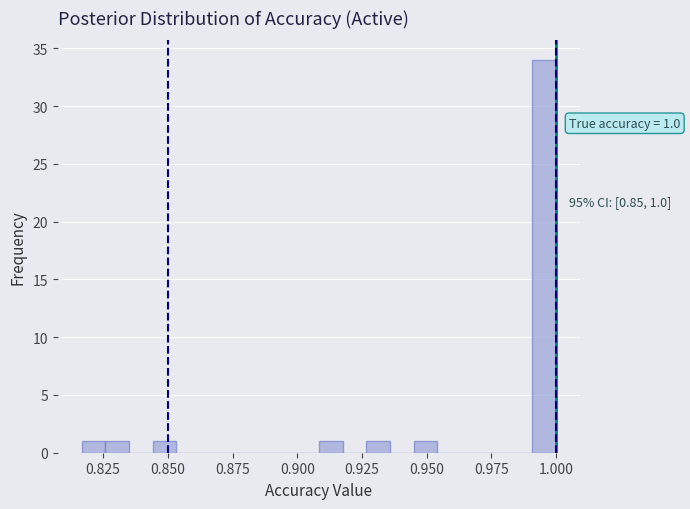

Around what value on the x-axis is the tallest bar? Give the approximate position of its centre, as read against the axis.

0.995